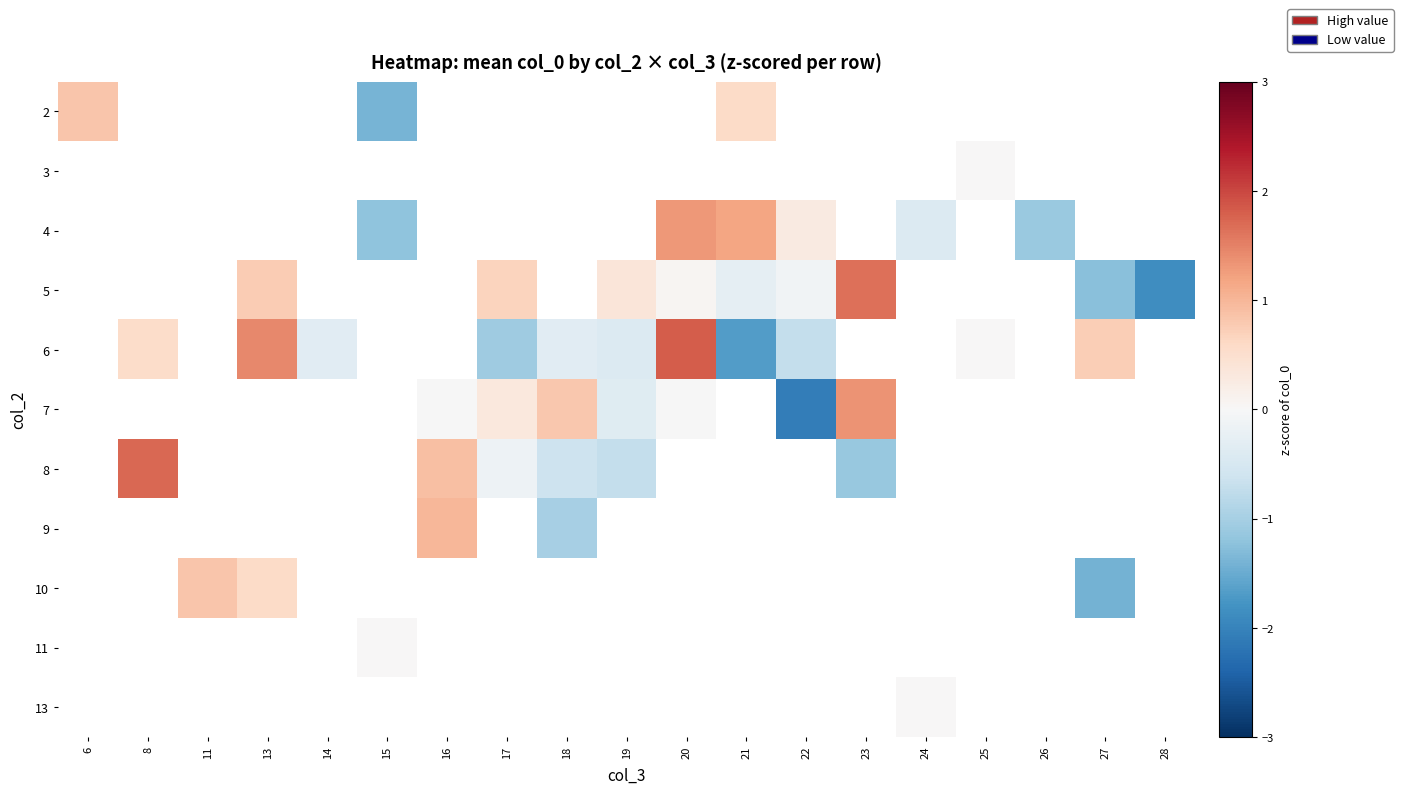

At how many categories does at least one series exceed 0?

14